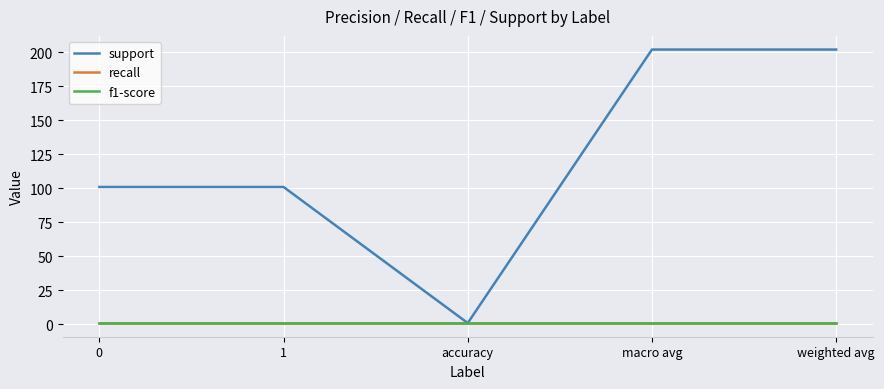

Is it true that f1-score equals 1 at macro avg?

False